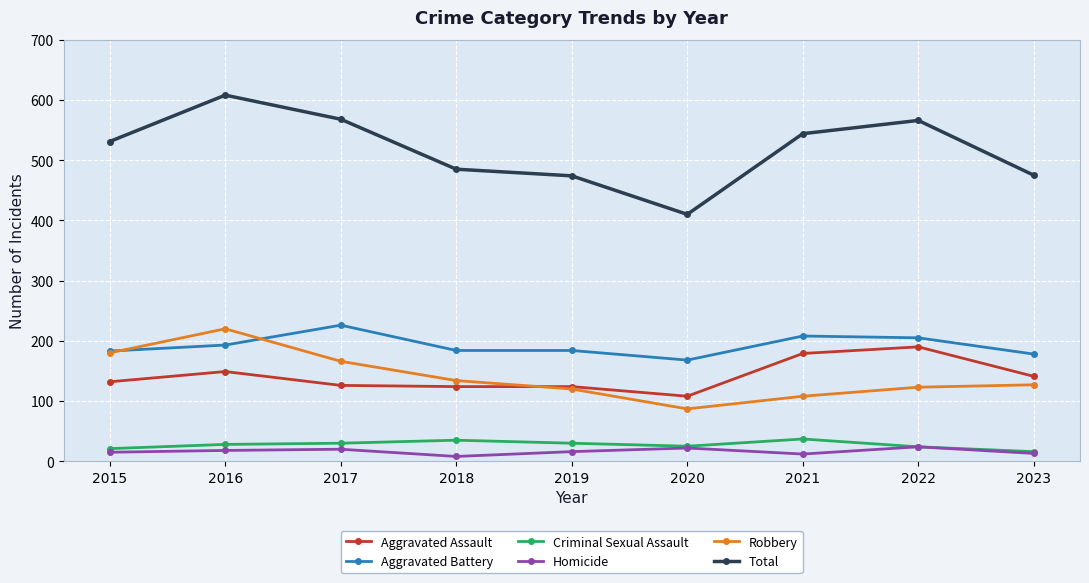

What are all the series names shown in the legend?

Aggravated Assault, Aggravated Battery, Criminal Sexual Assault, Homicide, Robbery, Total